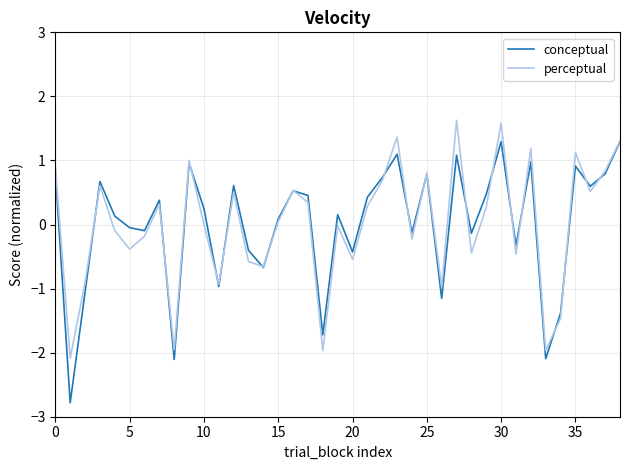

Rank the series by their maximum value, from highest to lowest.

perceptual, conceptual